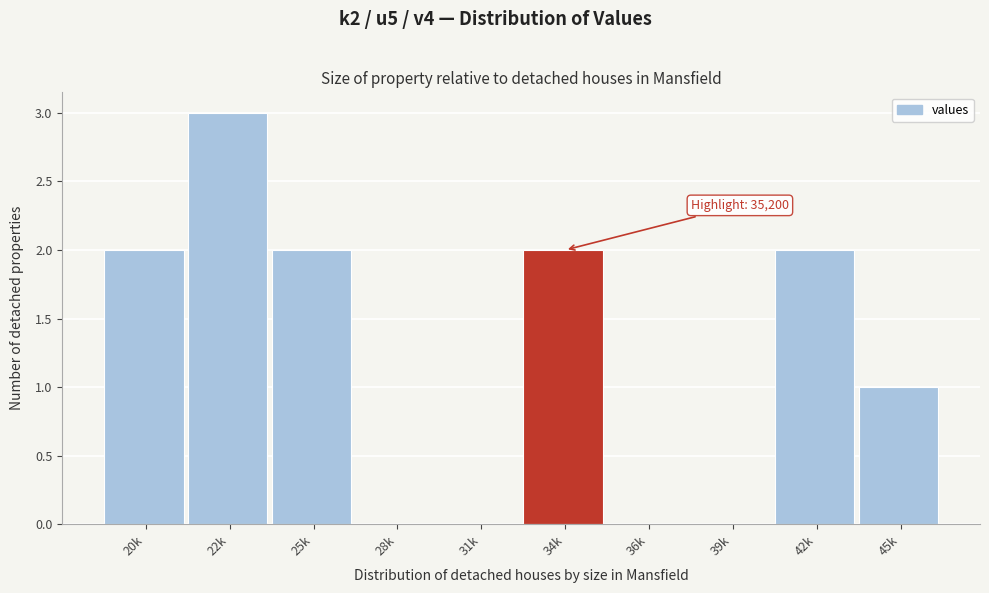

Reading right to left, list all the values displayed in this chart.

45k=1	42k=2	39k=0	36k=0	34k=2	31k=0	28k=0	25k=2	22k=3	20k=2